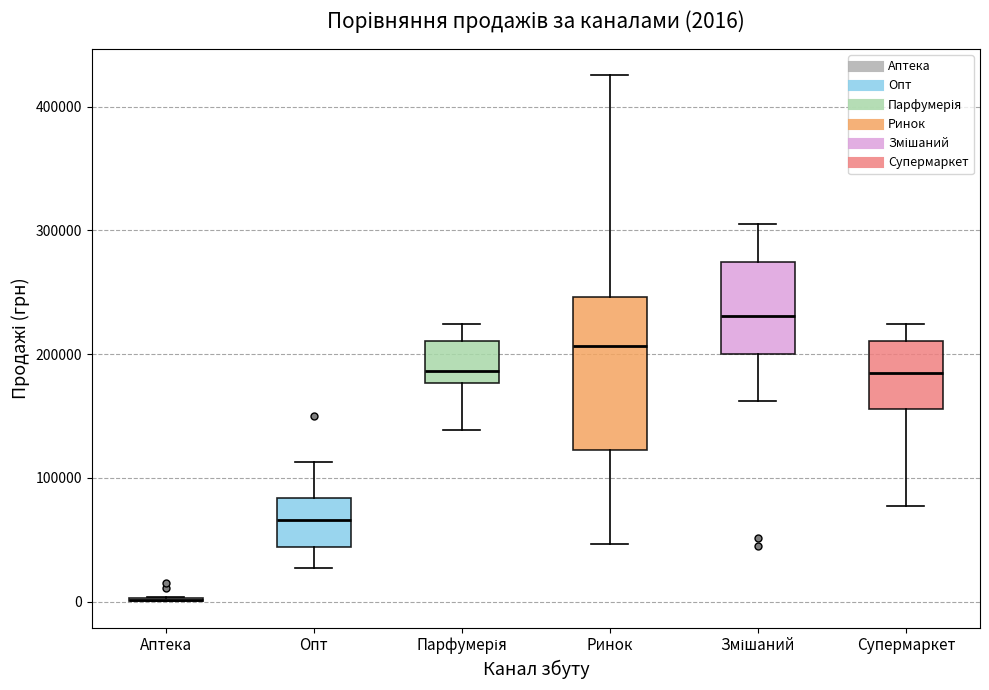

Which box is the tallest, from its lower edge to its upper edge?

Ринок